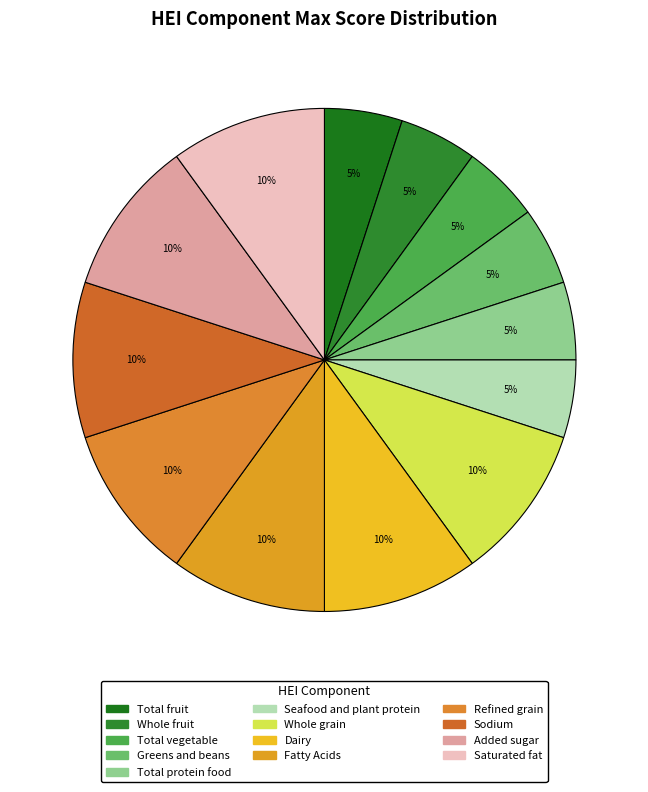

Does Sodium account for over 50% of the chart?

No